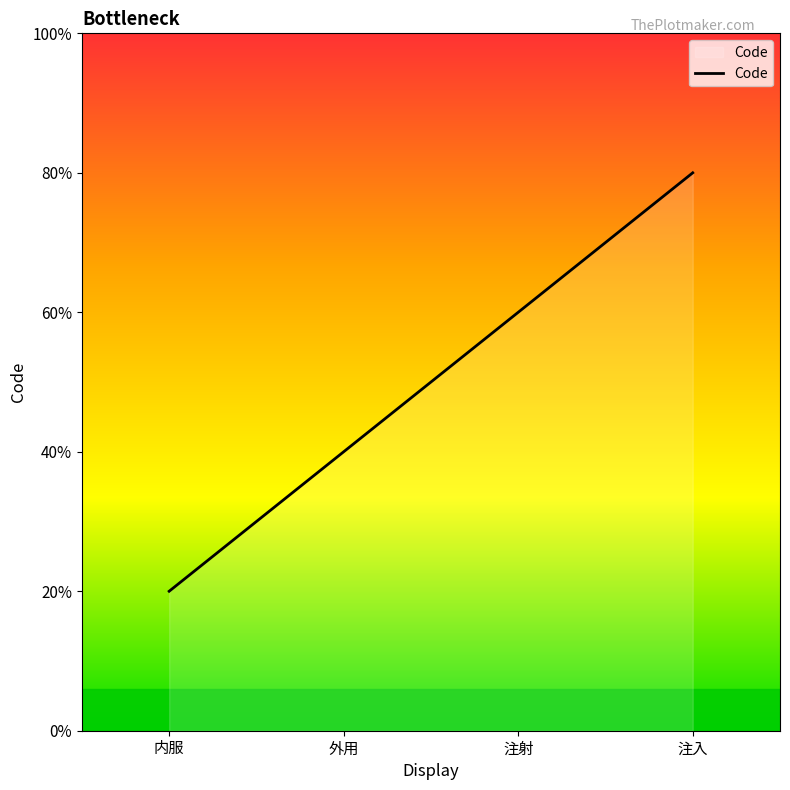

True or false: the data has more than 2 interior local peaks.

False